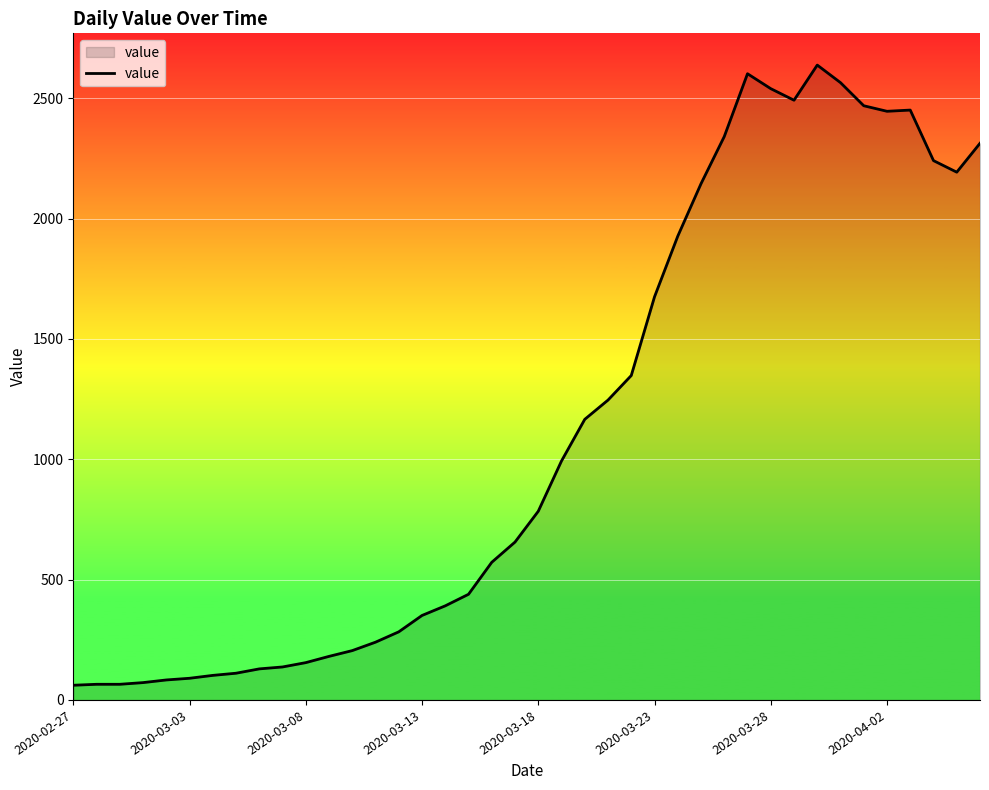

What is the difference between the maximum and minimum values?

2577